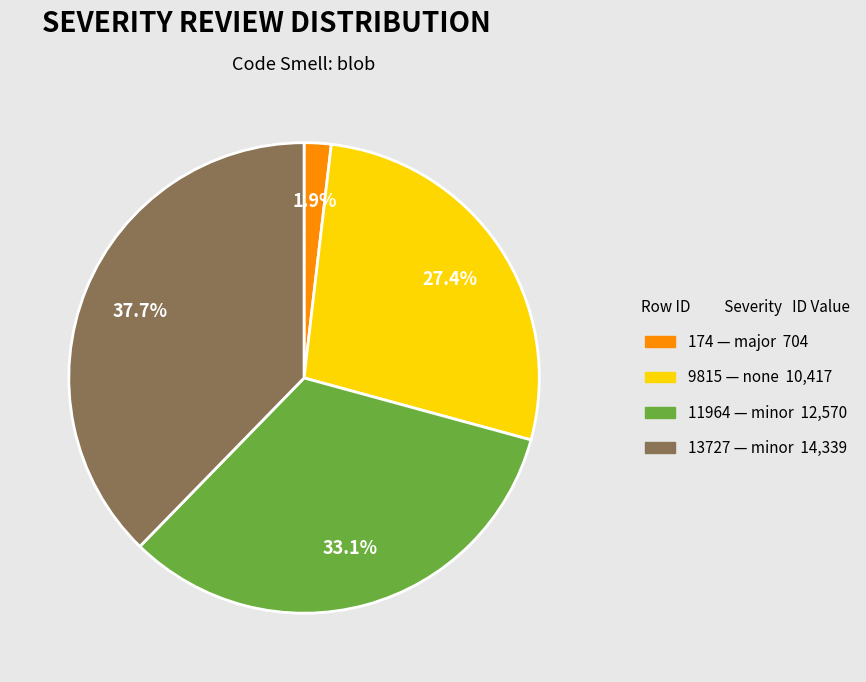

Which category has the biggest portion of the pie?

13727